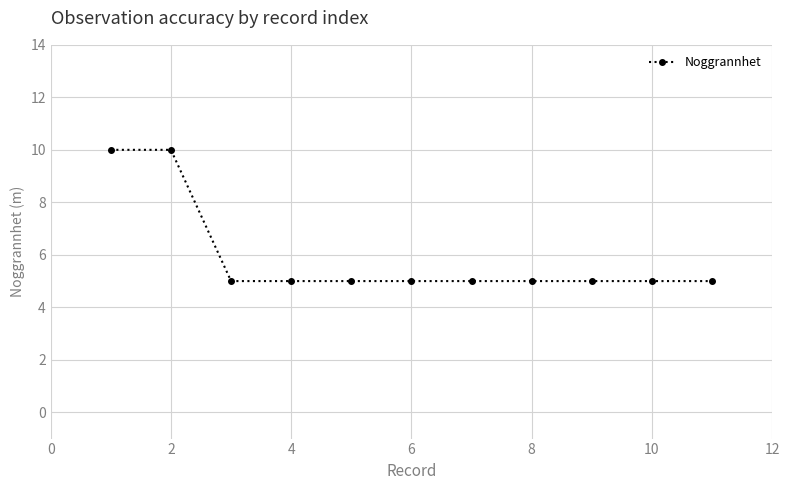

Count the number of data series in this chart.

1